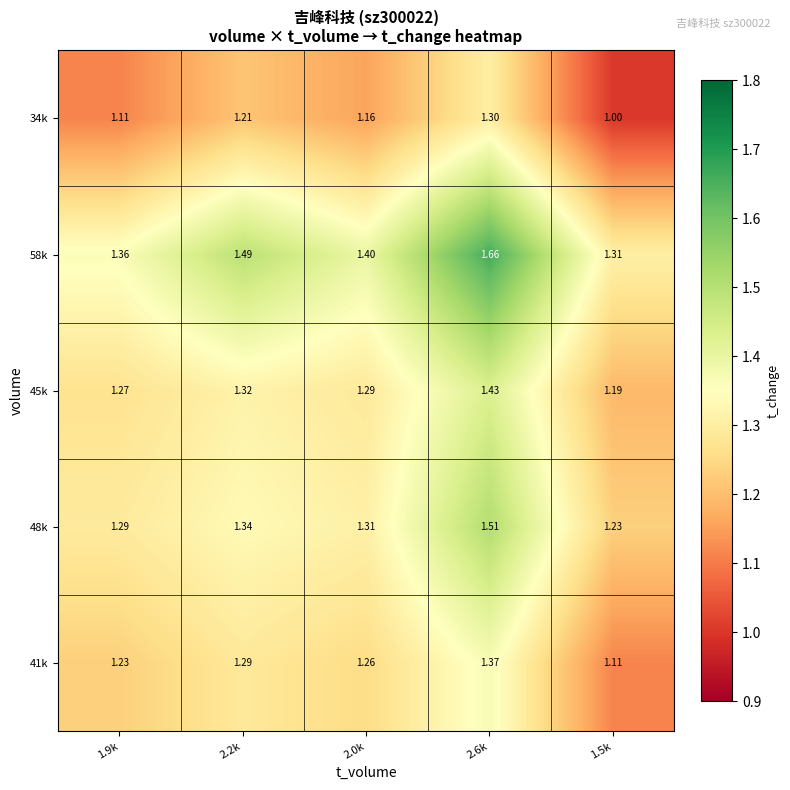

At which category does the chart reach its minimum across all series?

1.5k